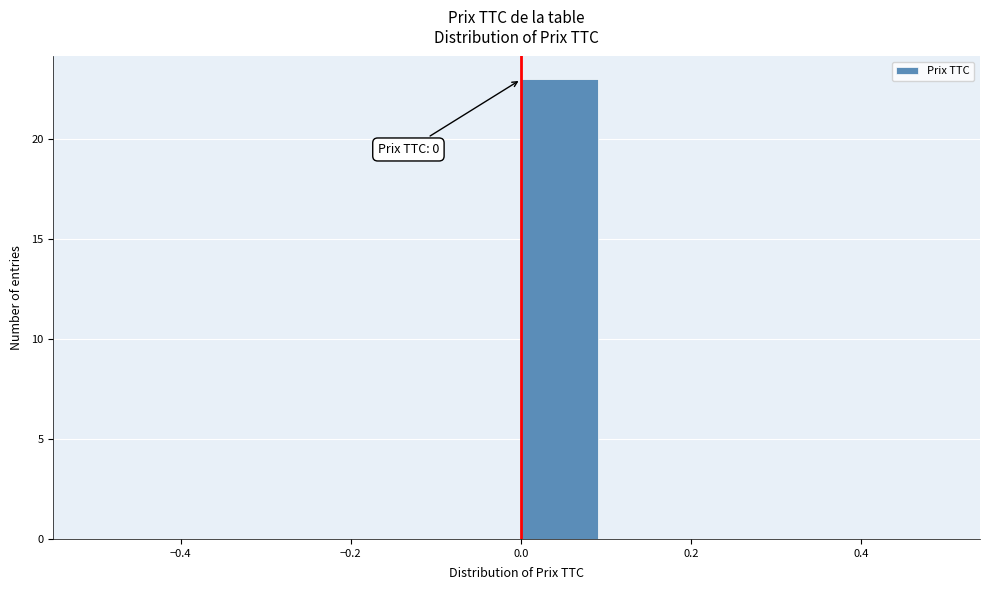

Which range on the x-axis has the tallest bar?

0.0 to 0.1